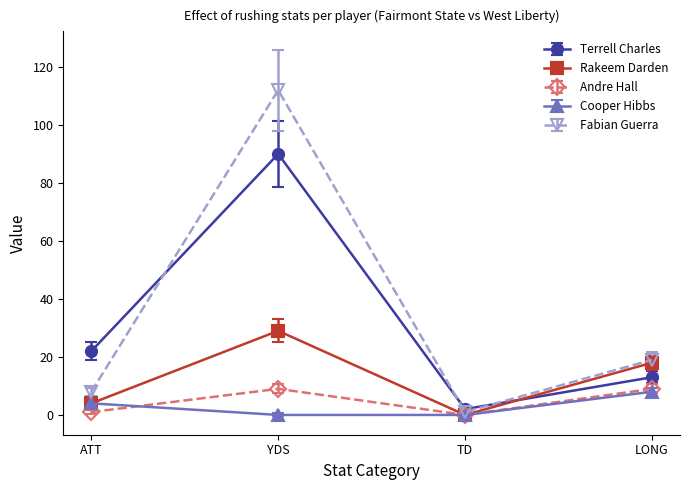

Reading left to right, what are all the values shown in this chart?

Terrell Charles: ATT=22	YDS=90	TD=2	LONG=13
Rakeem Darden: ATT=4	YDS=29	TD=0	LONG=18
Andre Hall: ATT=1	YDS=9	TD=0	LONG=9
Cooper Hibbs: ATT=4	YDS=0	TD=0	LONG=8
Fabian Guerra: ATT=8	YDS=112	TD=1	LONG=19